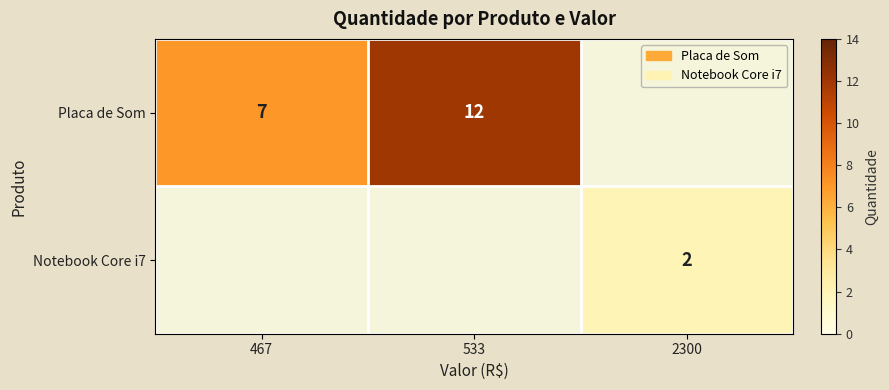

The Notebook Core i7 series shows 3 at 2300. True or false?

False